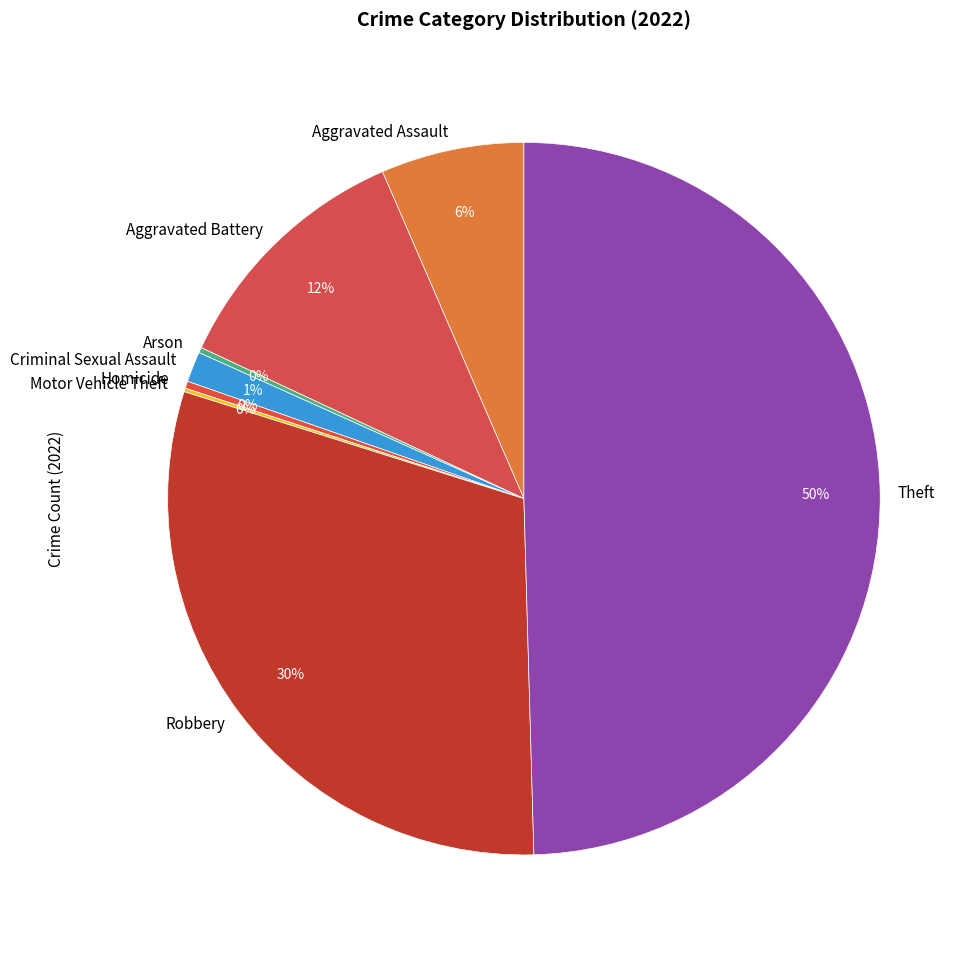

Do Aggravated Assault and Robbery together represent more than half of the pie?

No